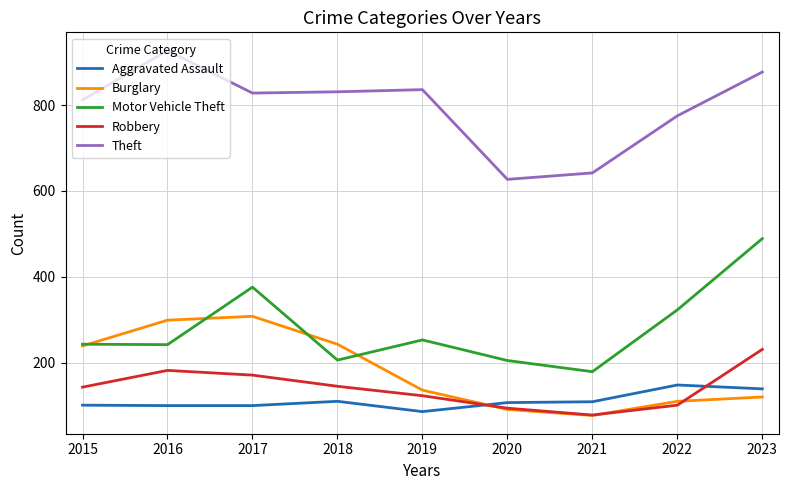

What is the total value across all series at 2019?

1434